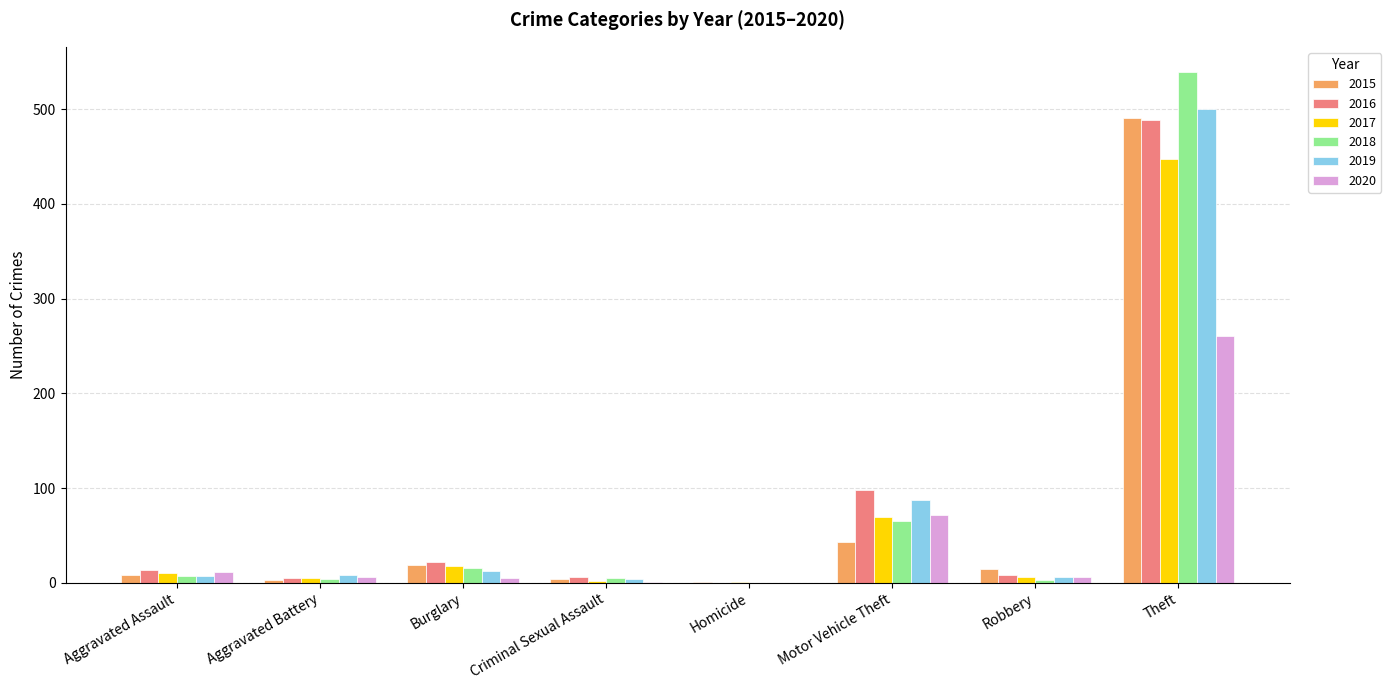

At which label is 2016 closest to 244?

Motor Vehicle Theft